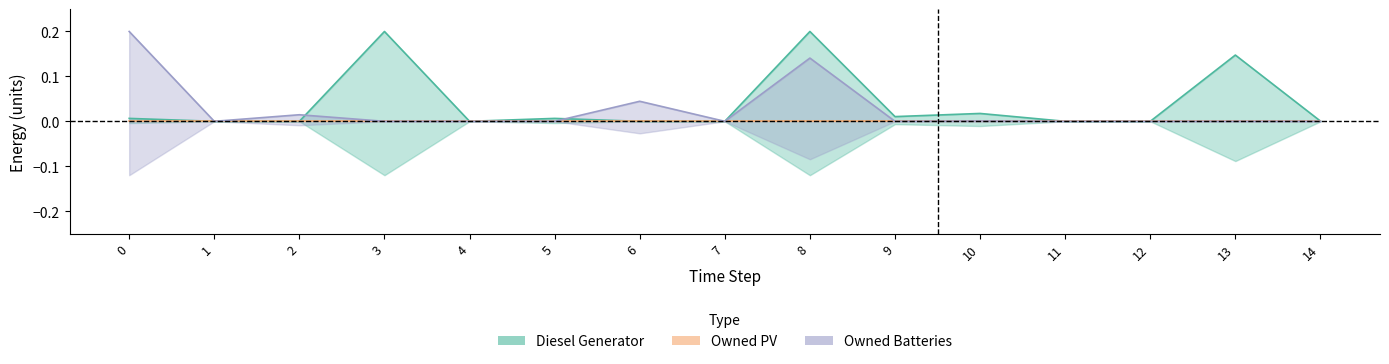

Reading right to left, list all the values displayed in this chart.

Diesel Generator: 0.0	0.1	0.0	0.0	0.0	0.0	0.2	0.0	0.0	0.0	0.0	0.2	0.0	0.0	0.0
Owned Batteries: 0.0	0.0	0.0	0.0	0.0	0.0	0.1	0.0	0.0	0.0	0.0	0.0	0.0	0.0	0.2